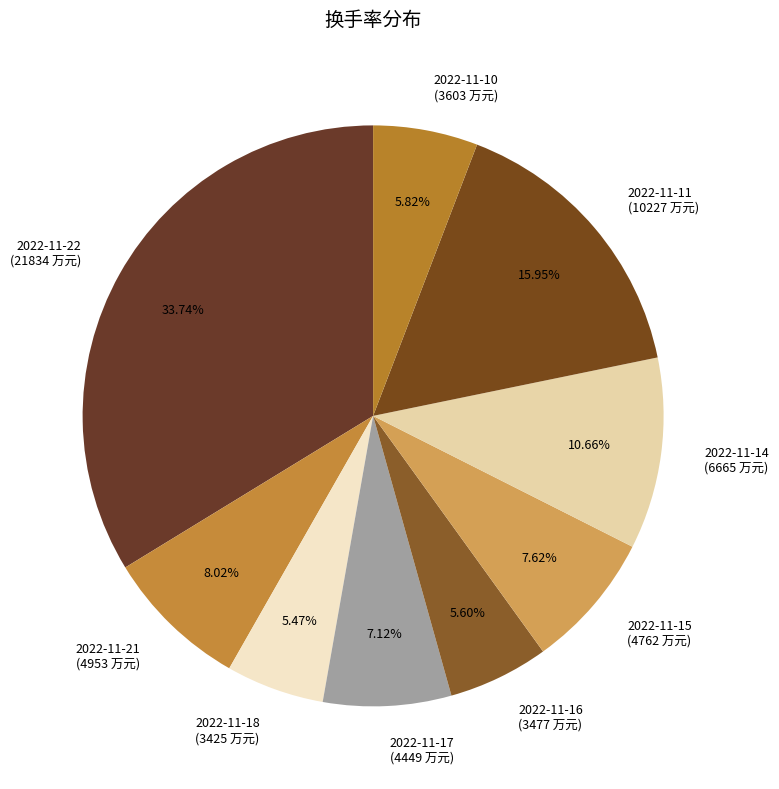

How much of the chart is everything except 2022-11-21?

92.0%